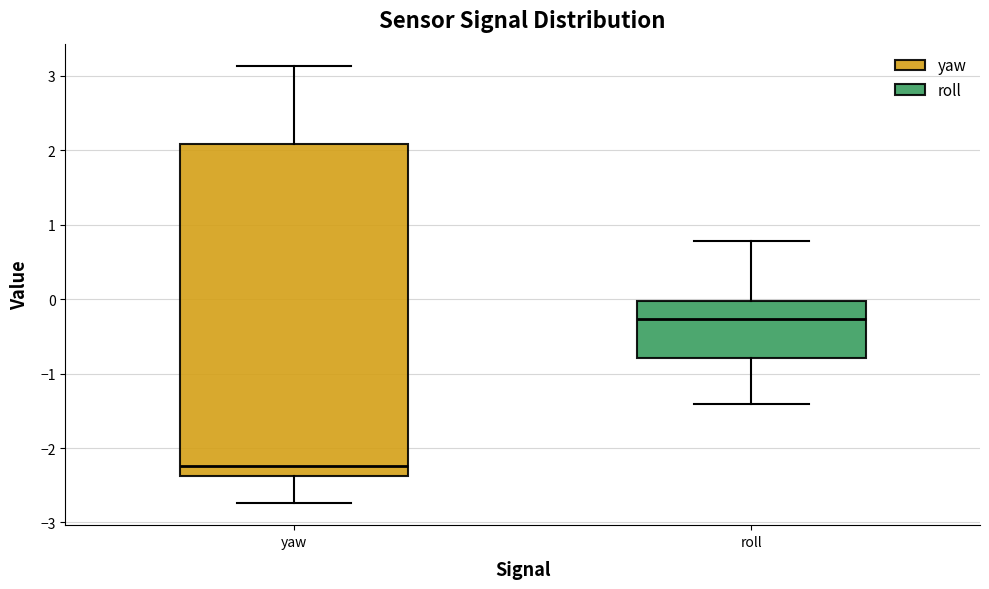

Where is the lower edge of the box for yaw on the y-axis? The values are not printed on the chart, so give them approximately, as read against the axis.

-2.4